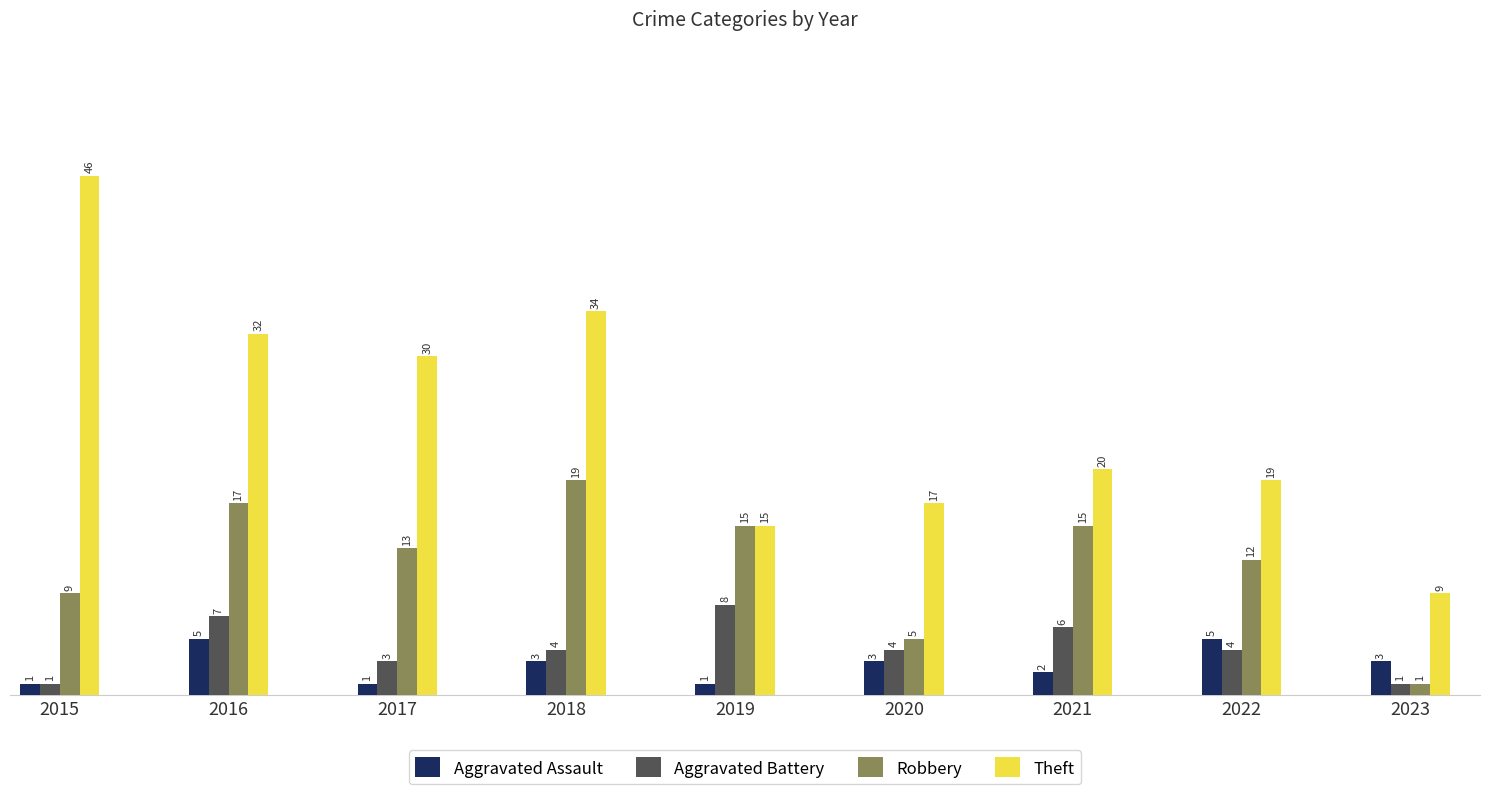

At how many categories does at least one series exceed 22?

4